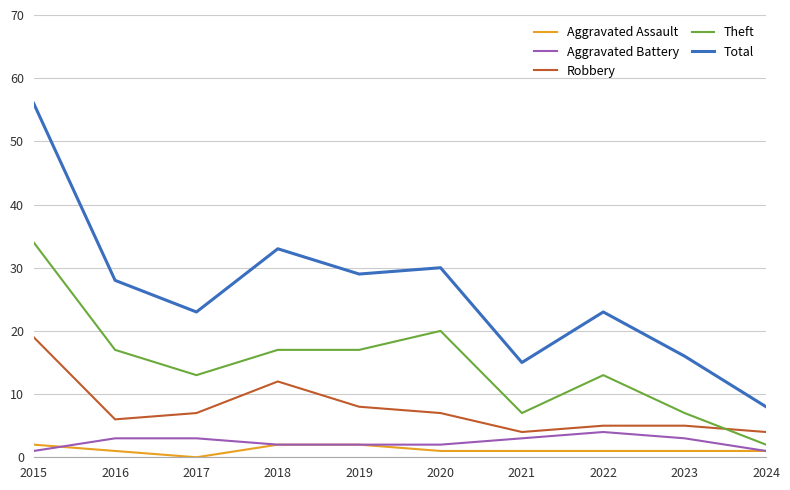

Does the chart display data point markers on the line(s)?

No